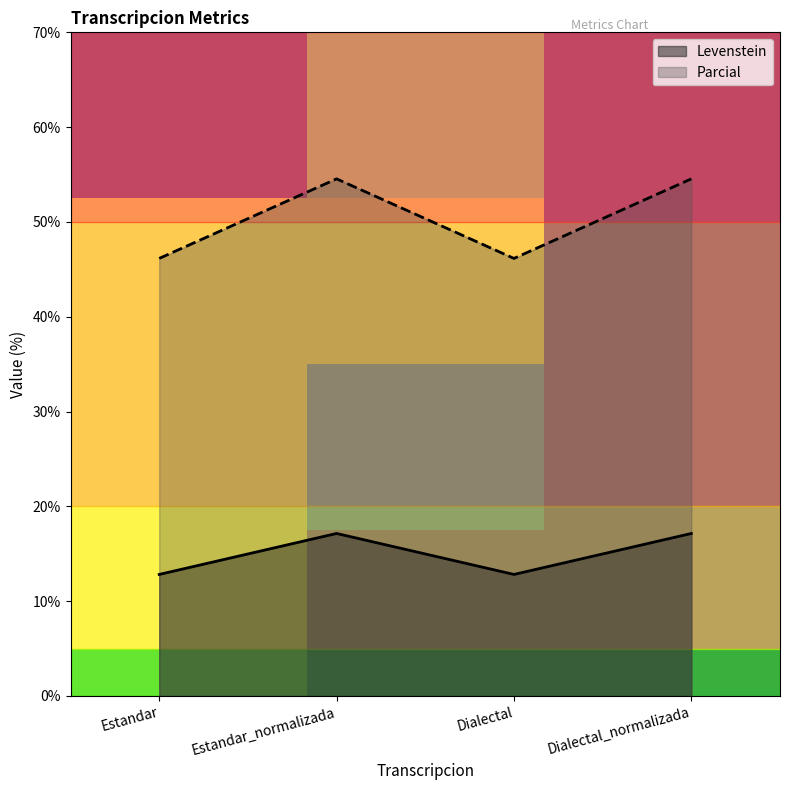

True or false: Levenstein and Parcial intersect in this chart.

False